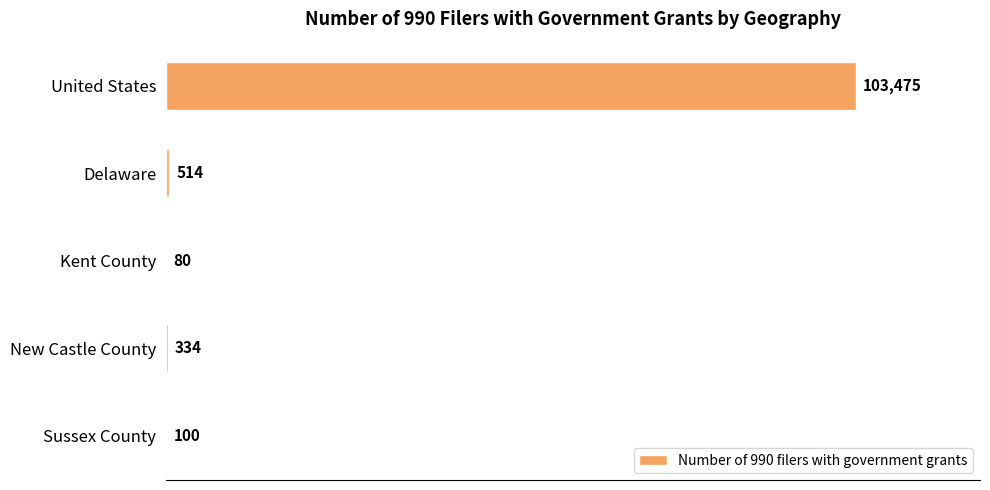

What is the maximum value shown in the chart?

103475